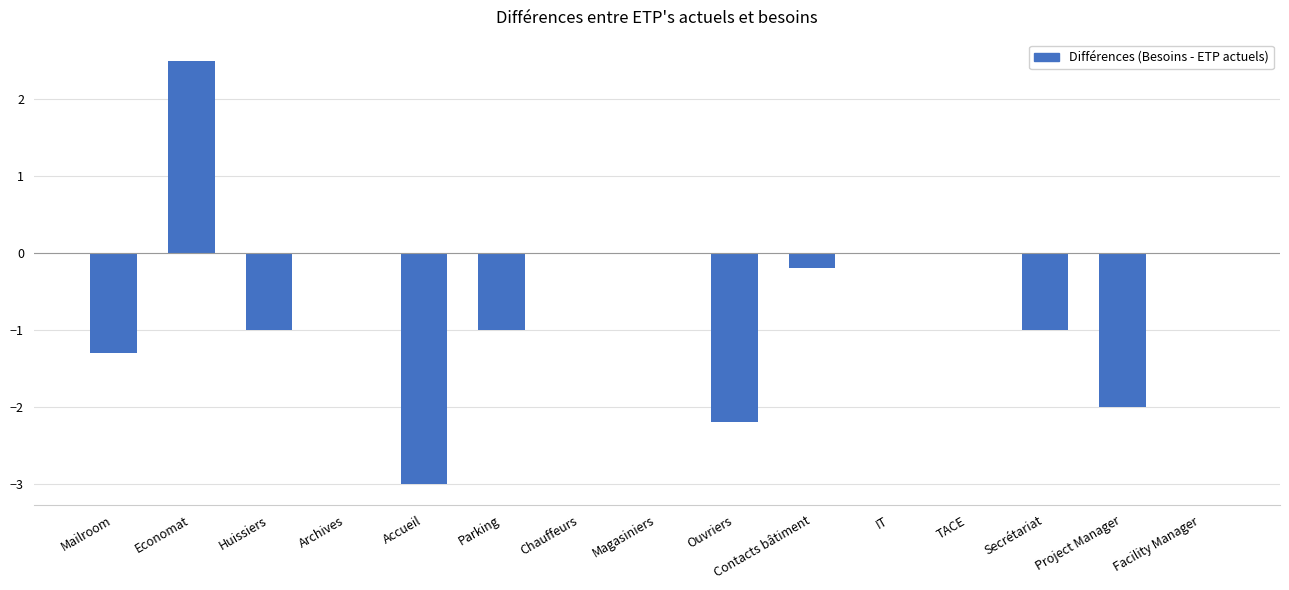

How many series are shown in this chart?

1